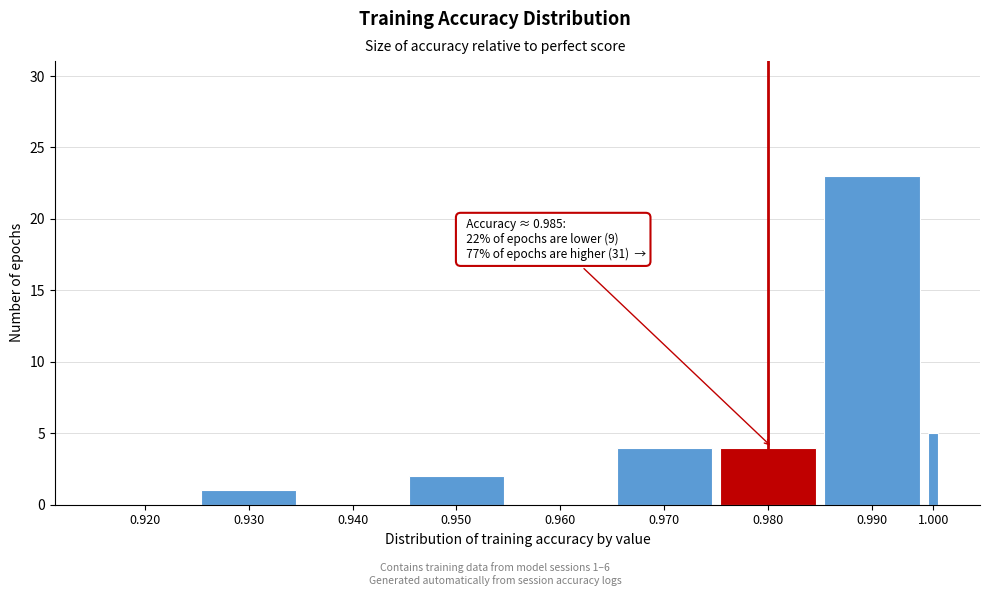

Reading left to right, extract all data points from this chart.

0.920=0	0.930=1	0.940=0	0.950=2	0.960=0	0.970=4	0.980=4	0.990=23	1.000=5